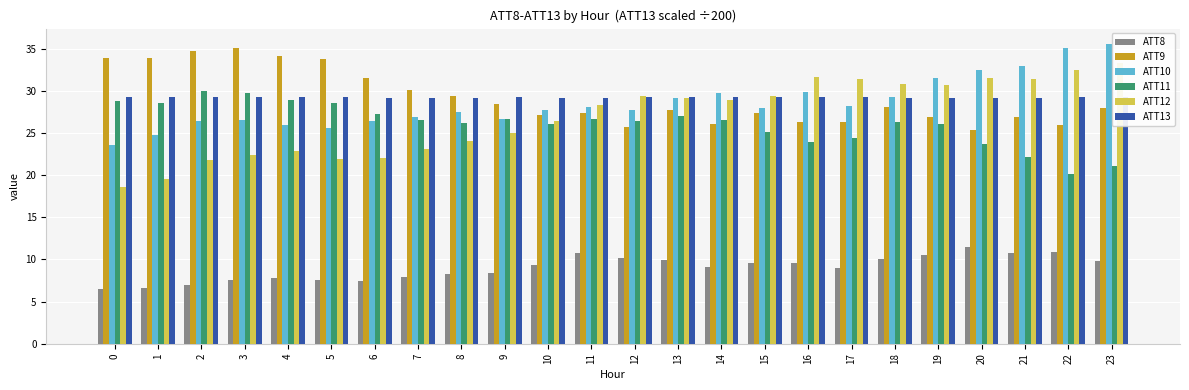

Is it true that ATT10 equals 10.1 at 6?

False